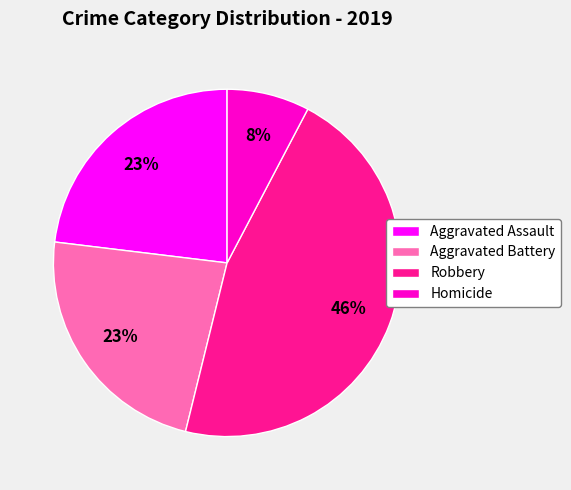

Do Robbery and Homicide together represent more than half of the pie?

Yes